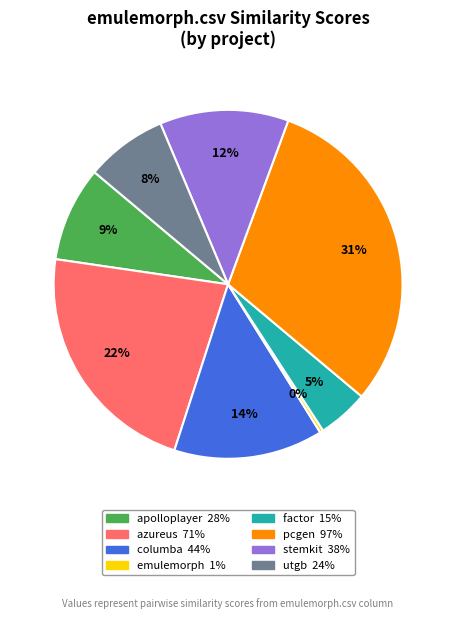

How many slices are in this pie chart?

8